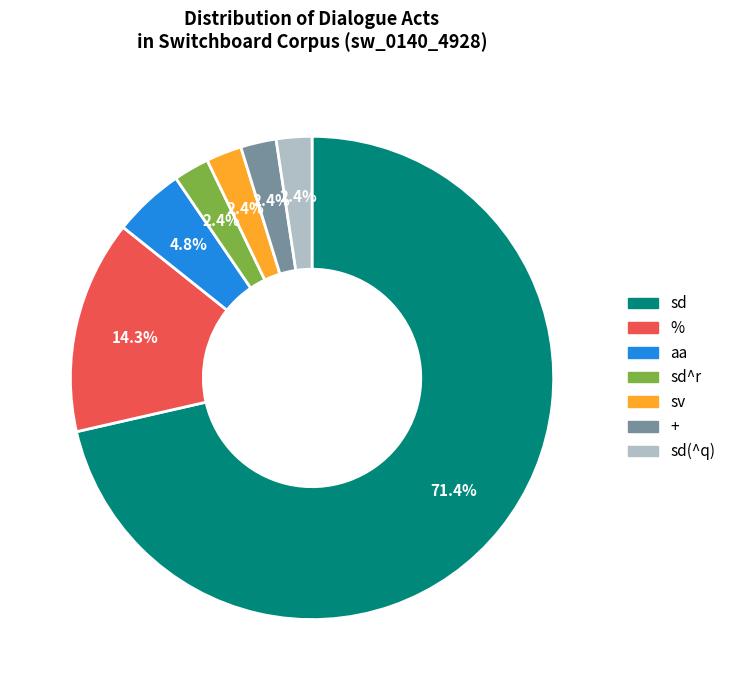

What is the largest slice in the pie chart?

sd